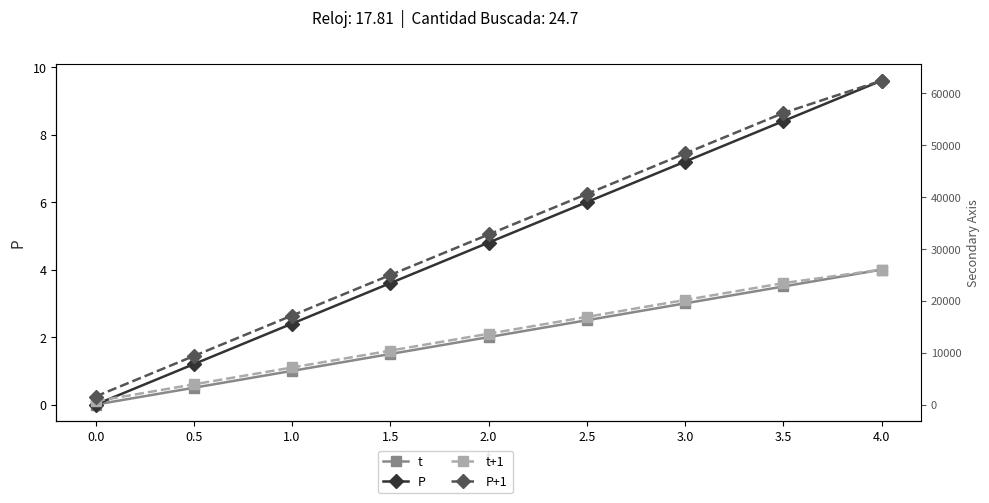

Count the number of data series in this chart.

4